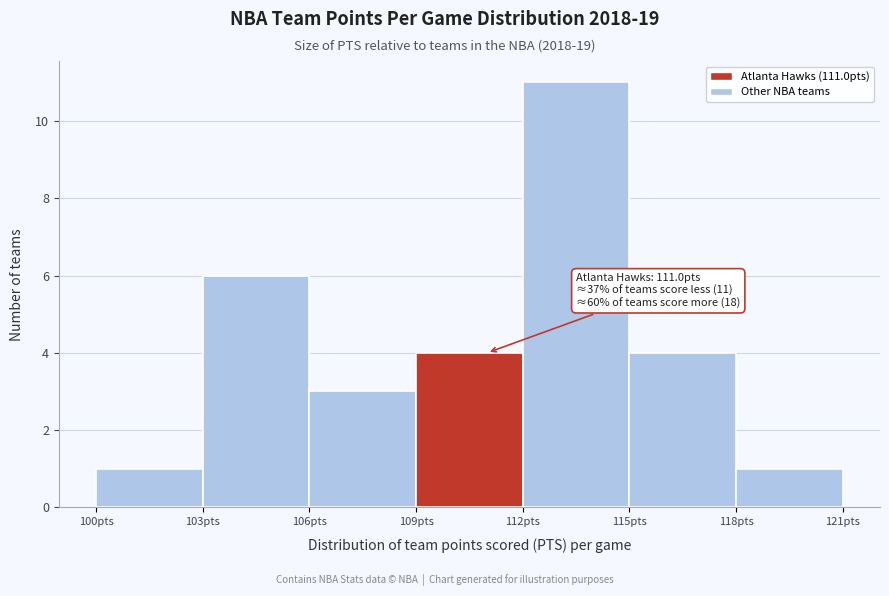

Over which range of the x-axis is the bar tallest?

112 to 115